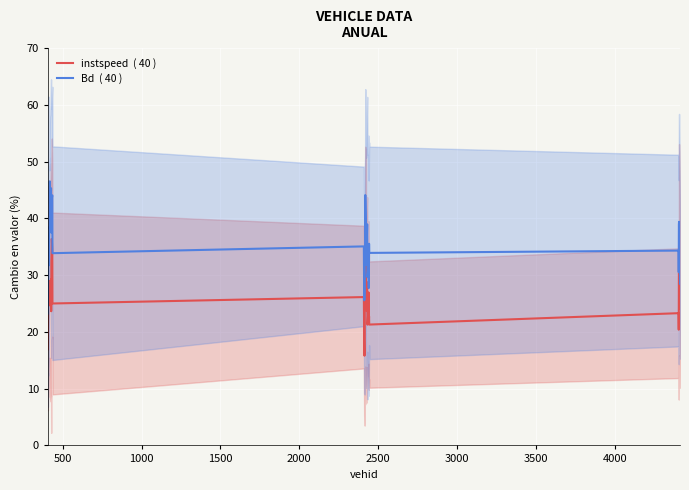

At 1000, list the series in order from smallest to largest.

instspeed  ( 40 ), Bd  ( 40 )